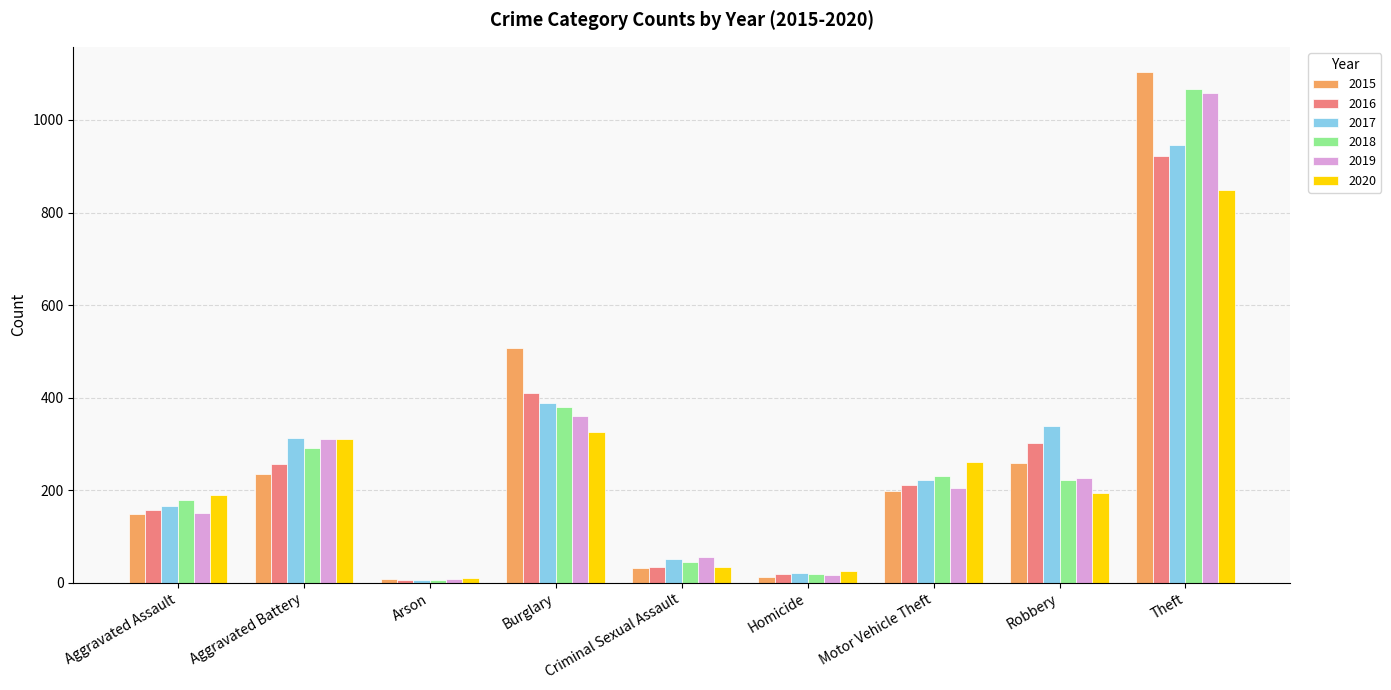

The 2019 series shows 184 at Burglary. True or false?

False